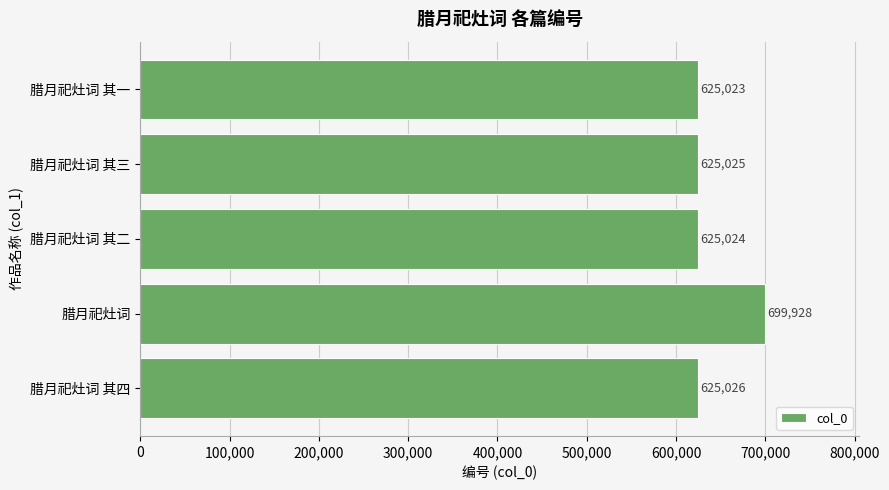

Reading bottom to top, what are all the values shown in this chart?

腊月祀灶词 其四=625026	腊月祀灶词=699928	腊月祀灶词 其二=625024	腊月祀灶词 其三=625025	腊月祀灶词 其一=625023